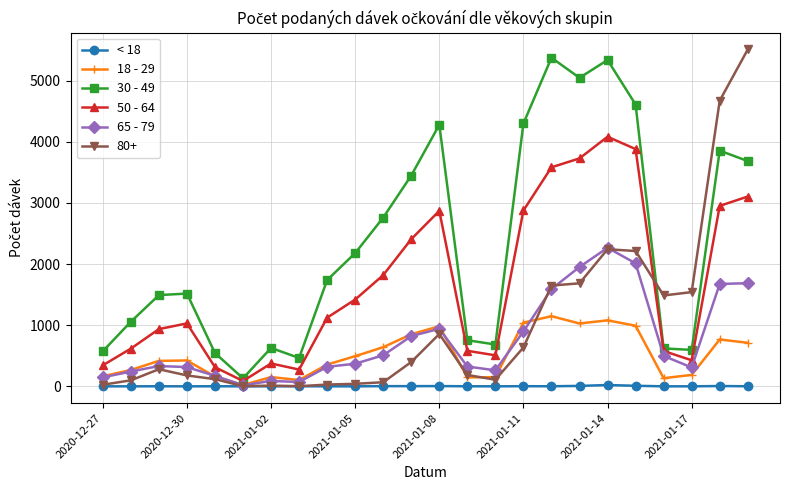

Which series has the largest range (max minus min)?

80+